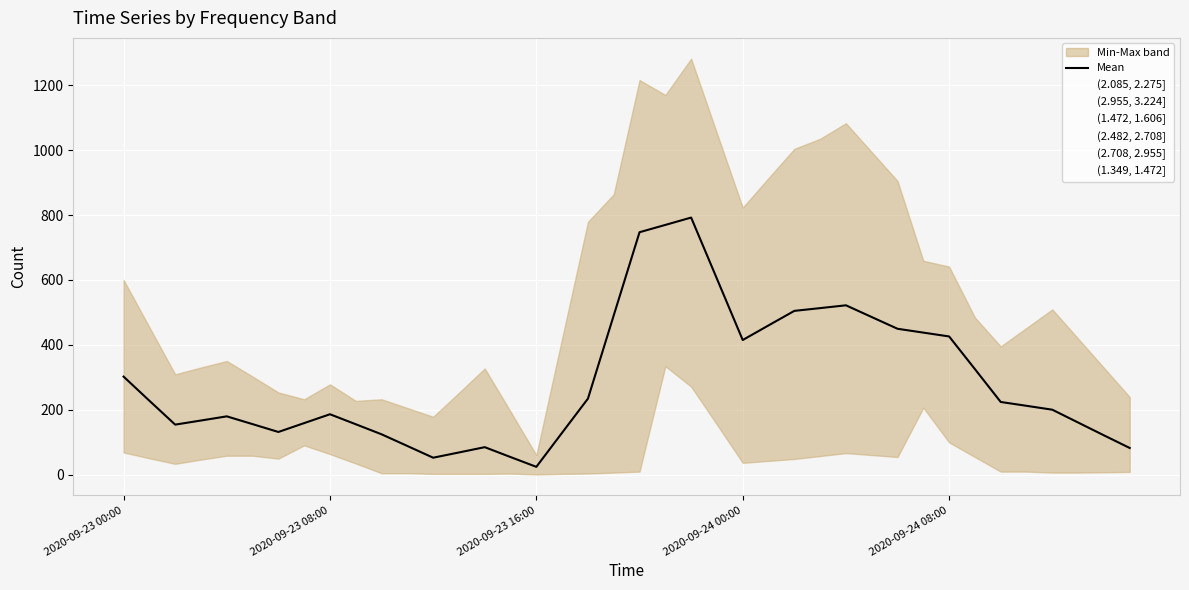

Which series has the largest range (max minus min)?

(1.472, 1.606]